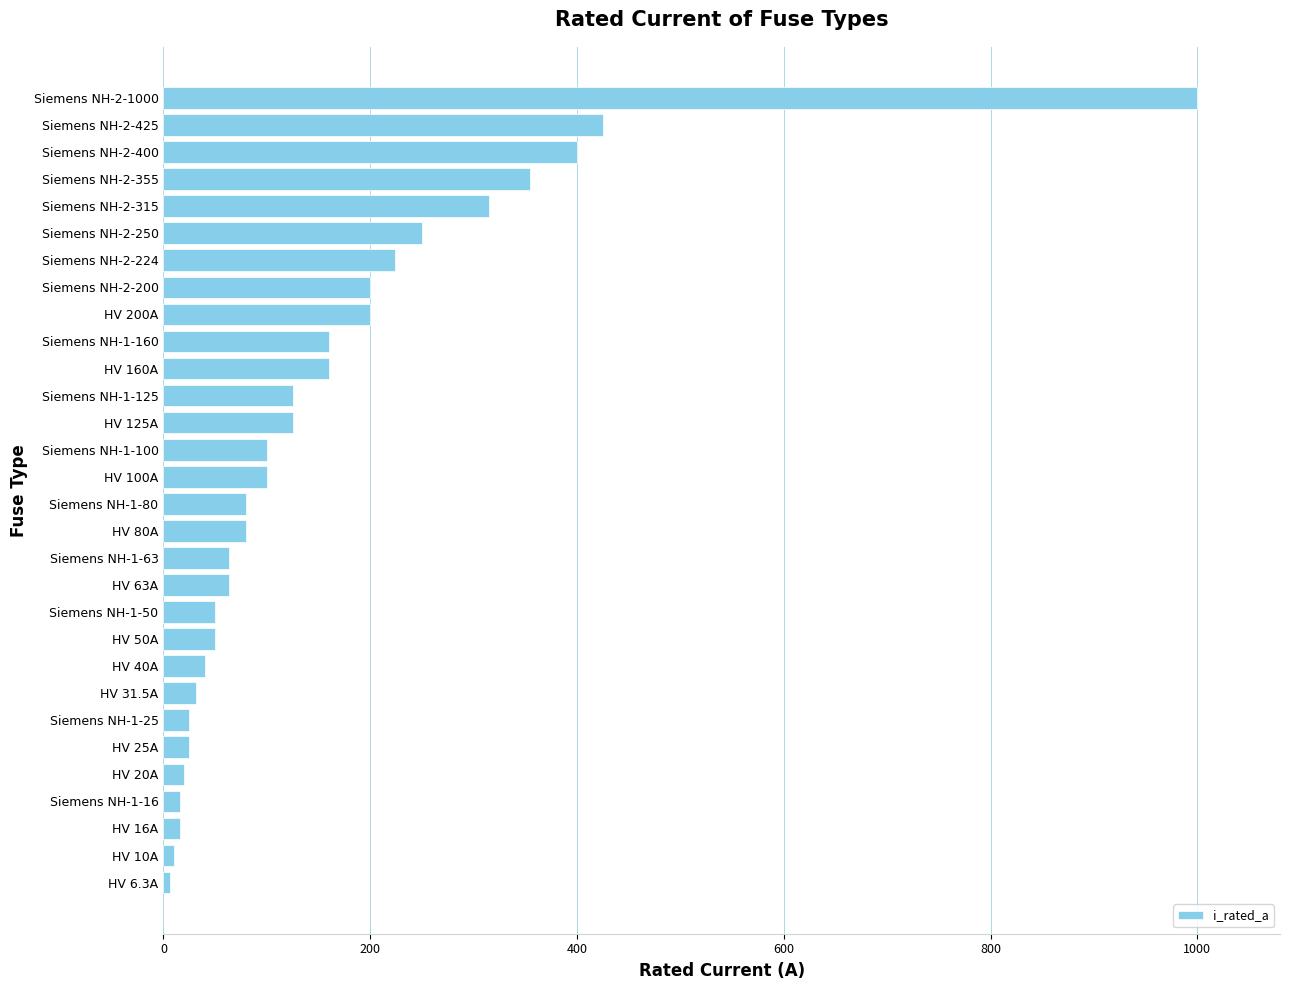

True or false: the data shows 42.8 at Siemens NH-1-80.

False